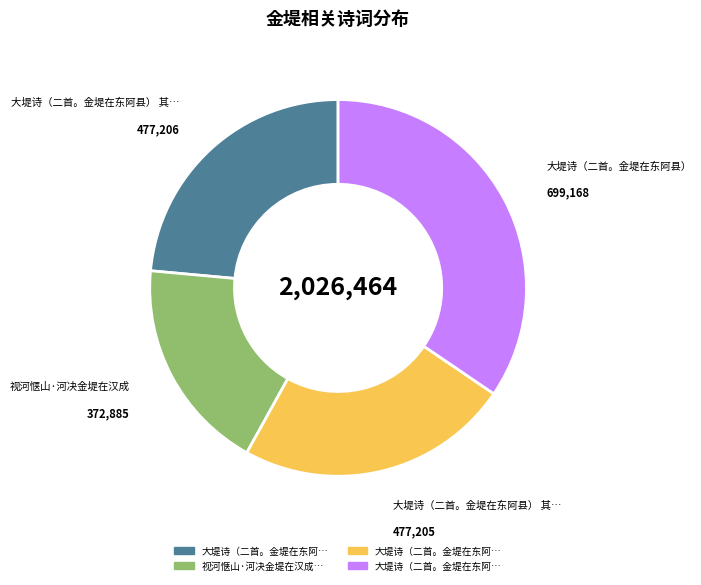

Does any single category account for the majority?

No